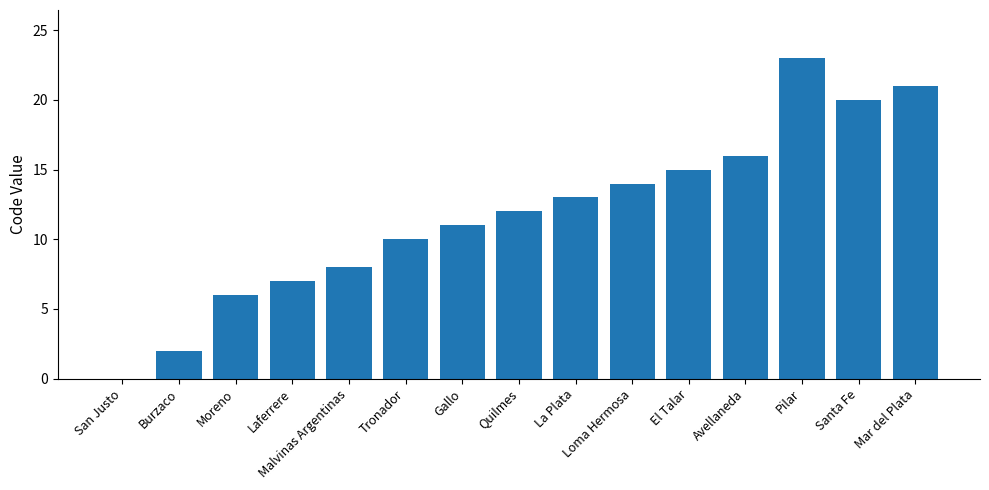

Read the value at Avellaneda, to the nearest 5.

15